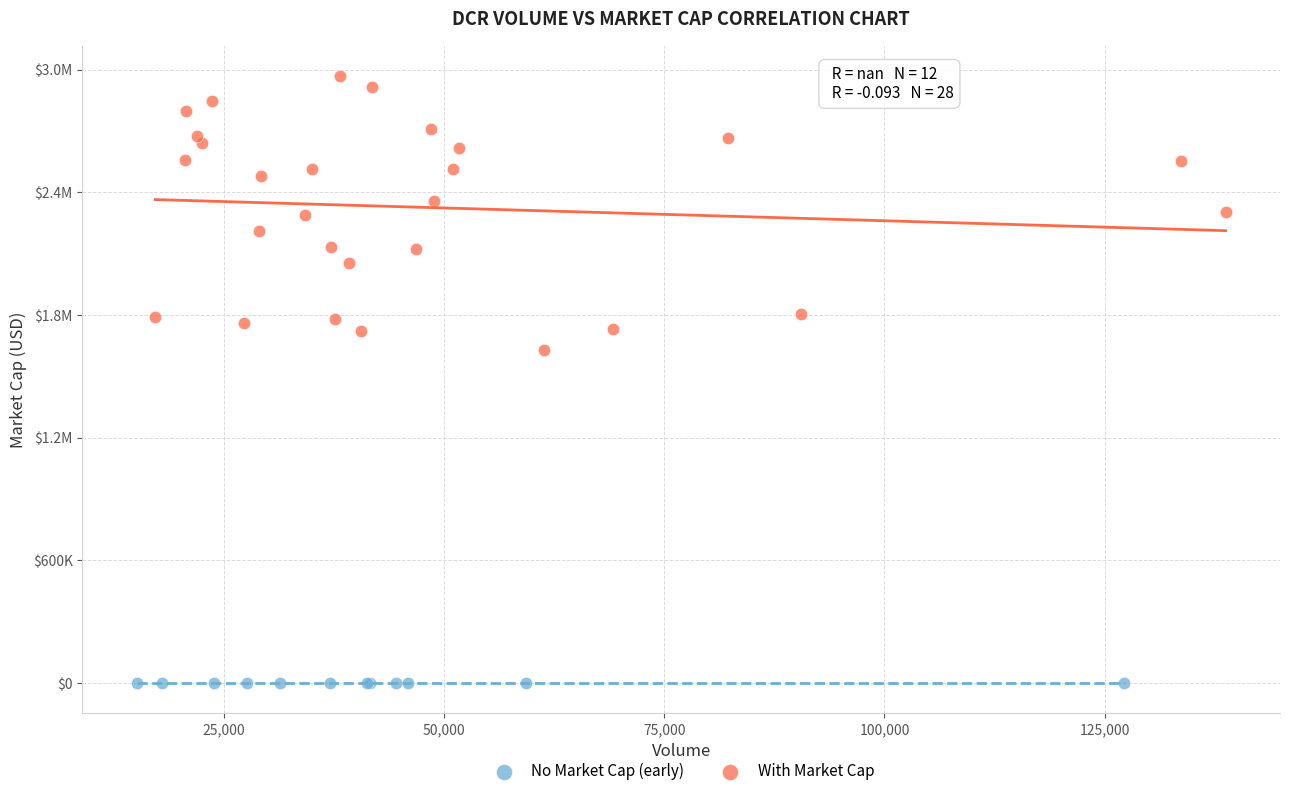

What are all the series names shown in the legend?

No Market Cap (early), With Market Cap